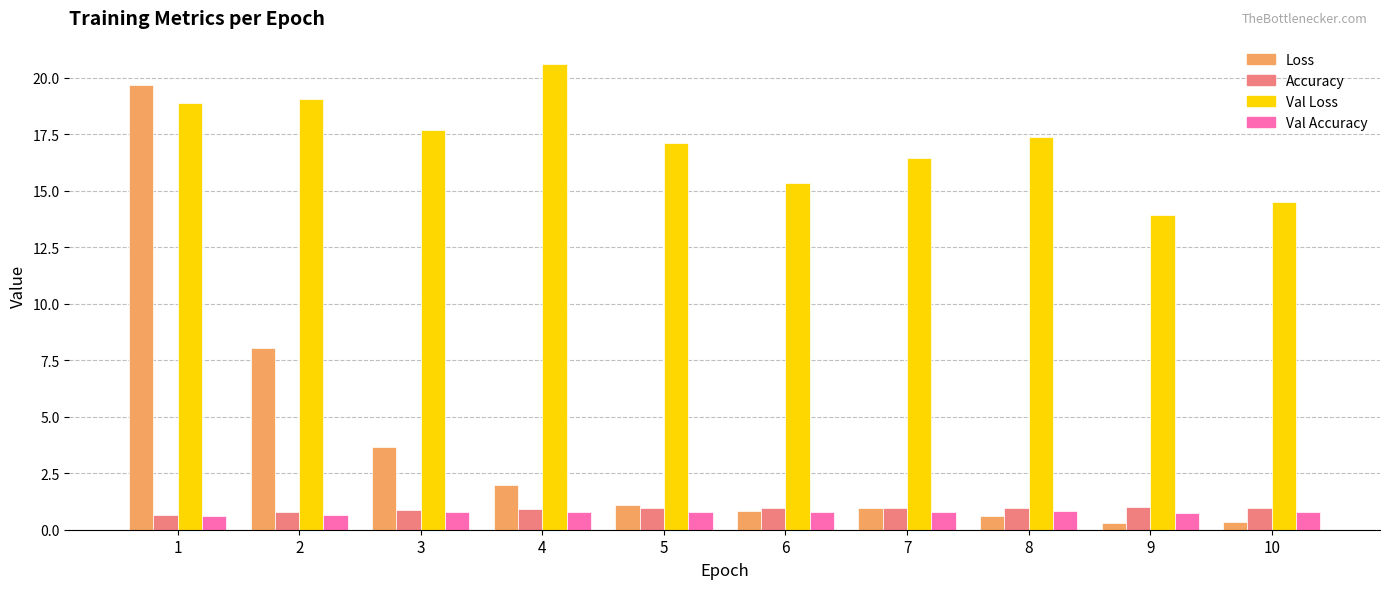

The Val Loss series shows 3.2 at 10. True or false?

False